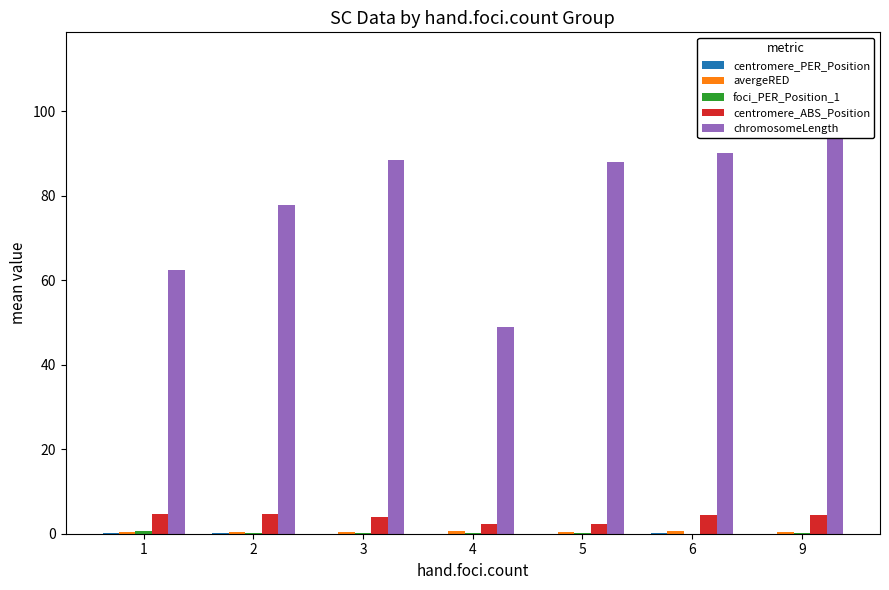

Reading right to left, list all the values displayed in this chart.

centromere_PER_Position: 9=0.0	6=0.1	5=0.0	4=0.0	3=0.0	2=0.1	1=0.1
avergeRED: 9=0.4	6=0.6	5=0.4	4=0.6	3=0.5	2=0.5	1=0.4
foci_PER_Position_1: 9=0.1	6=0.0	5=0.1	4=0.1	3=0.3	2=0.3	1=0.6
centromere_ABS_Position: 9=4.4	6=4.4	5=2.3	4=2.4	3=4.1	2=4.6	1=4.7
chromosomeLength: 9=113.0	6=90.0	5=88.0	4=49.0	3=88.5	2=77.8	1=62.4